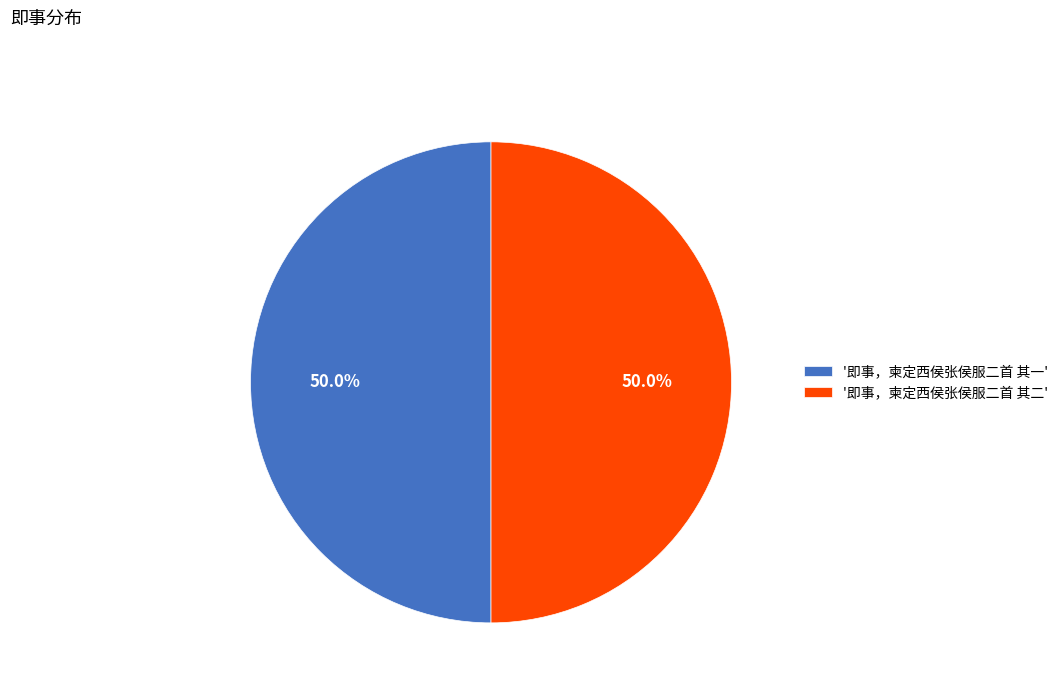

How much of the chart is everything except '即事，柬定西侯张侯服二首 其一'?

50.0%